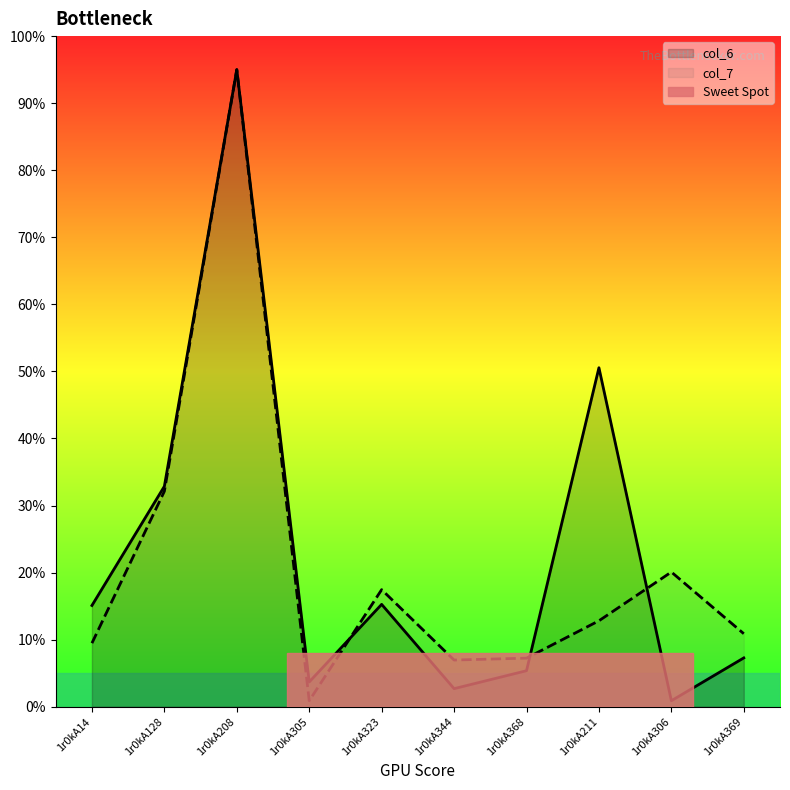

What is the sum of the col_7 values at 1r0kA211 and 1r0kA208?

107.8